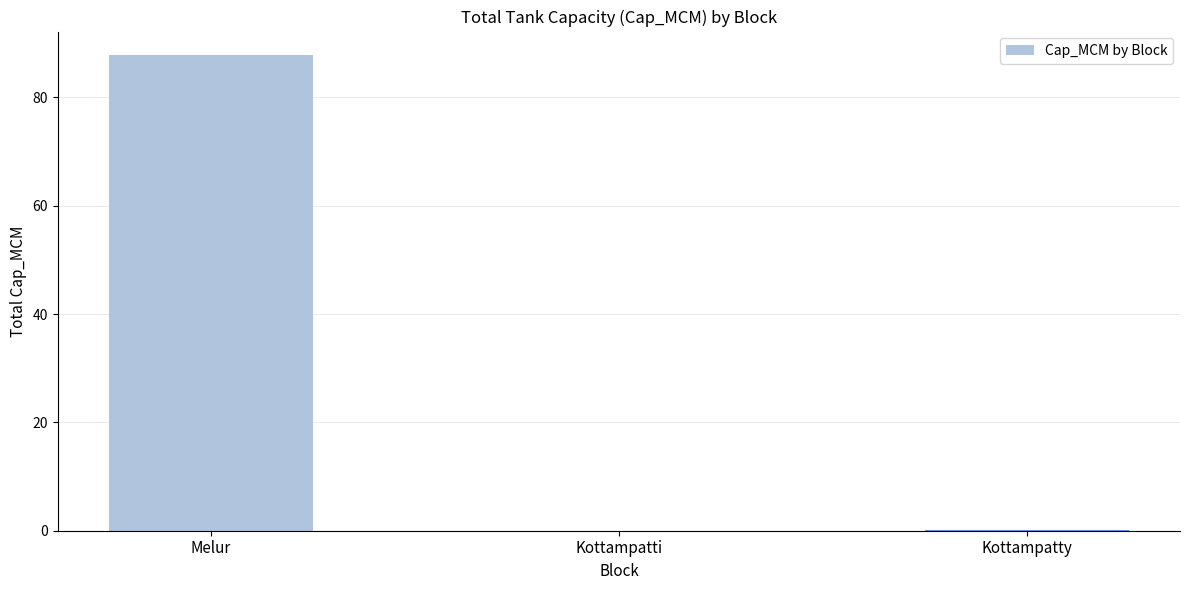

The chart shows a value of 0.0 at Kottampatti. True or false?

True